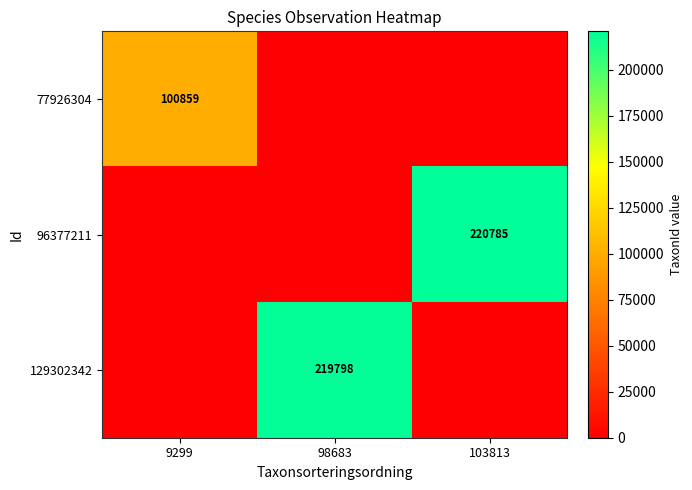

Is it true that 129302342 equals 219798 at 98683?

True